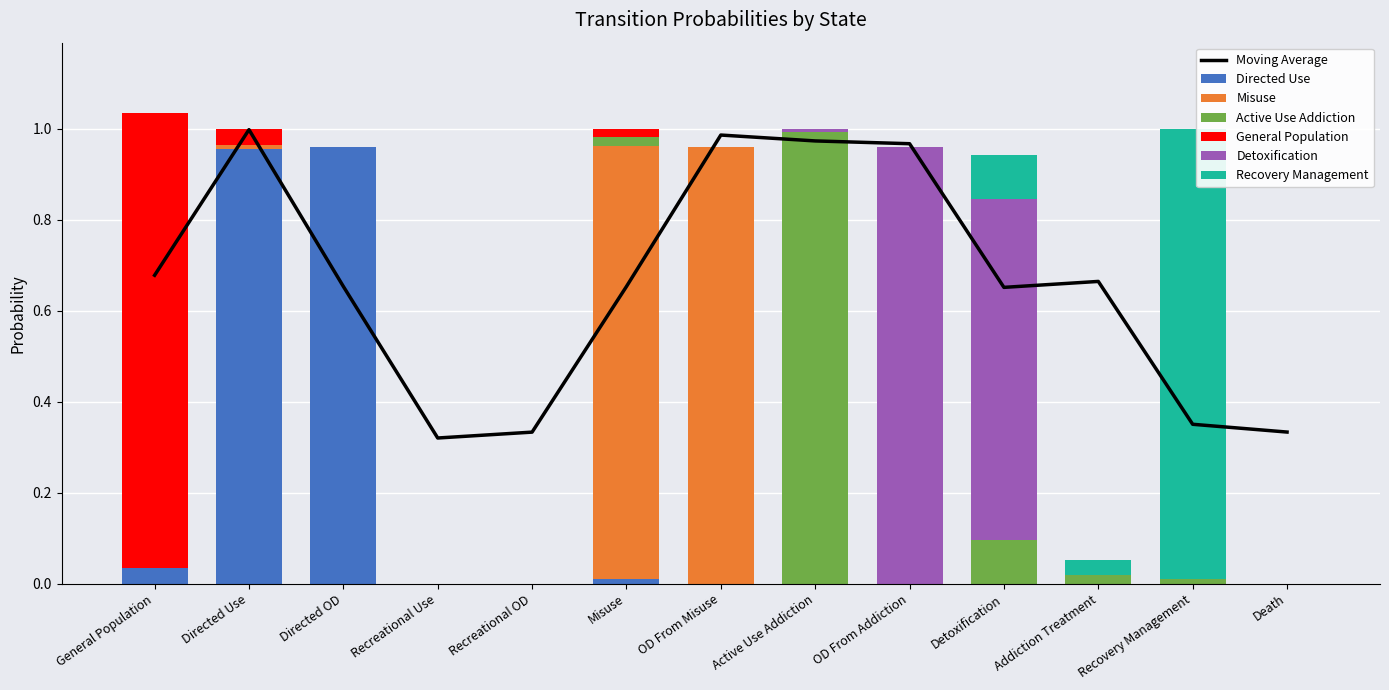

At which category is the sum across all series the highest?

General Population